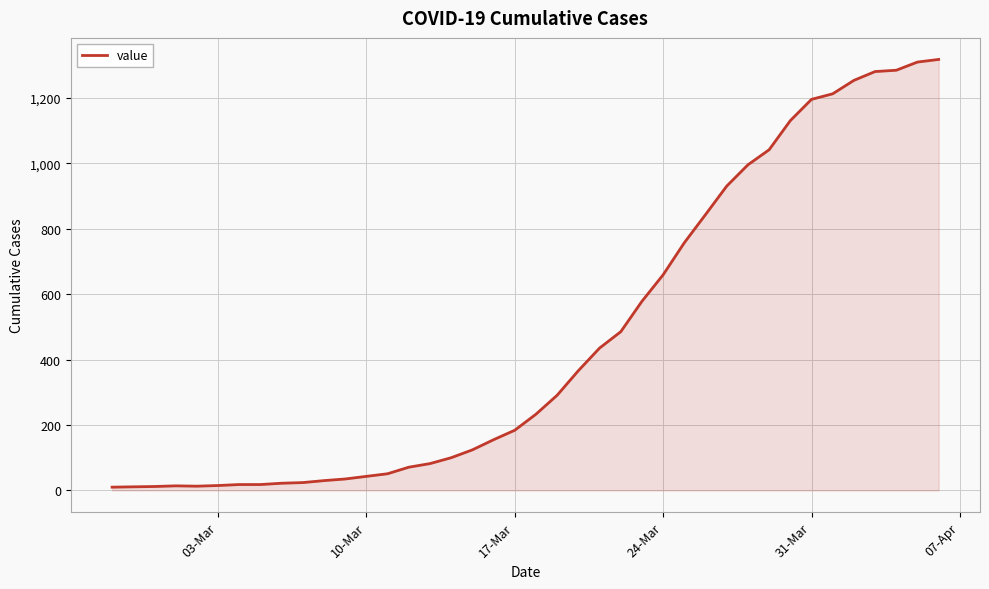

What is the difference between the maximum and second lowest values?

1306